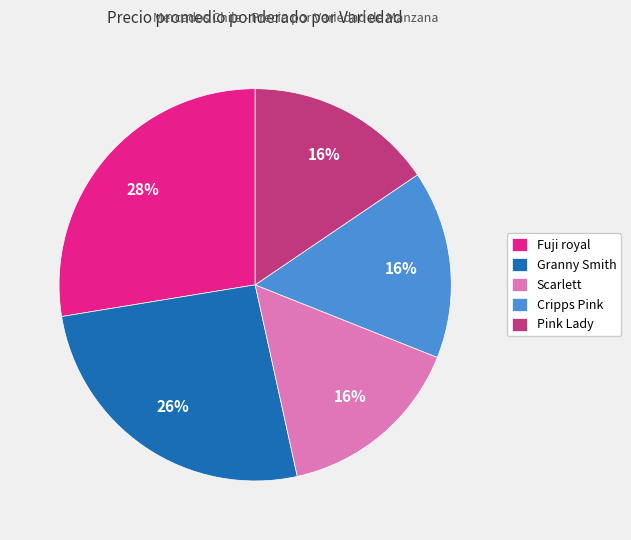

What is the ratio of the value at Scarlett to the value at Fuji royal?

0.6